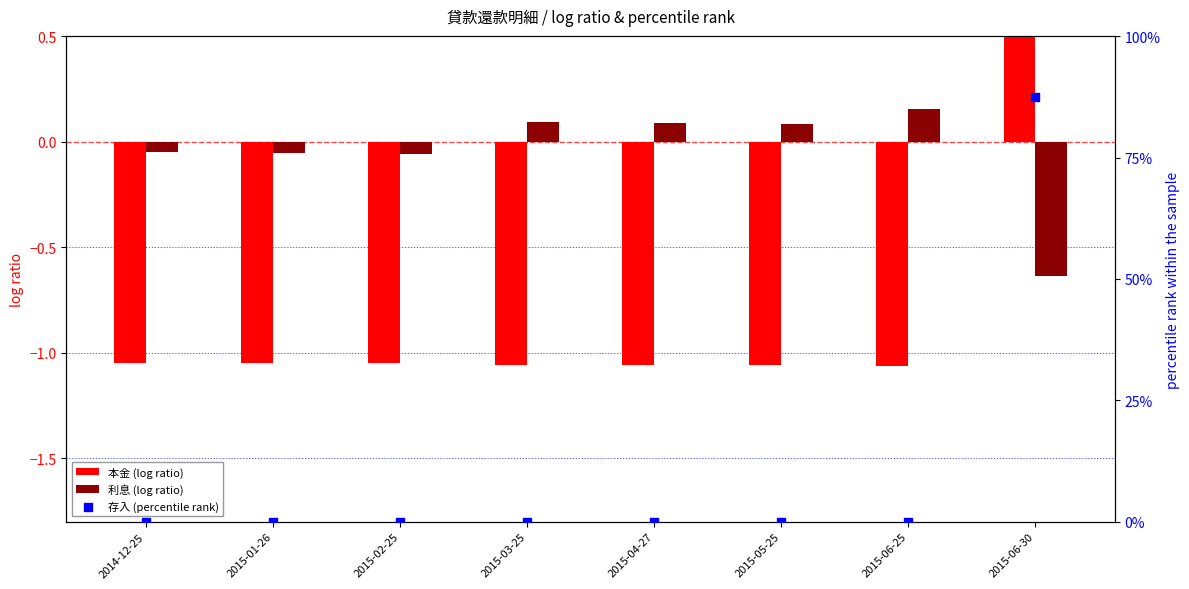

Which series reaches the maximum Y coordinate?

存入 (percentile rank)